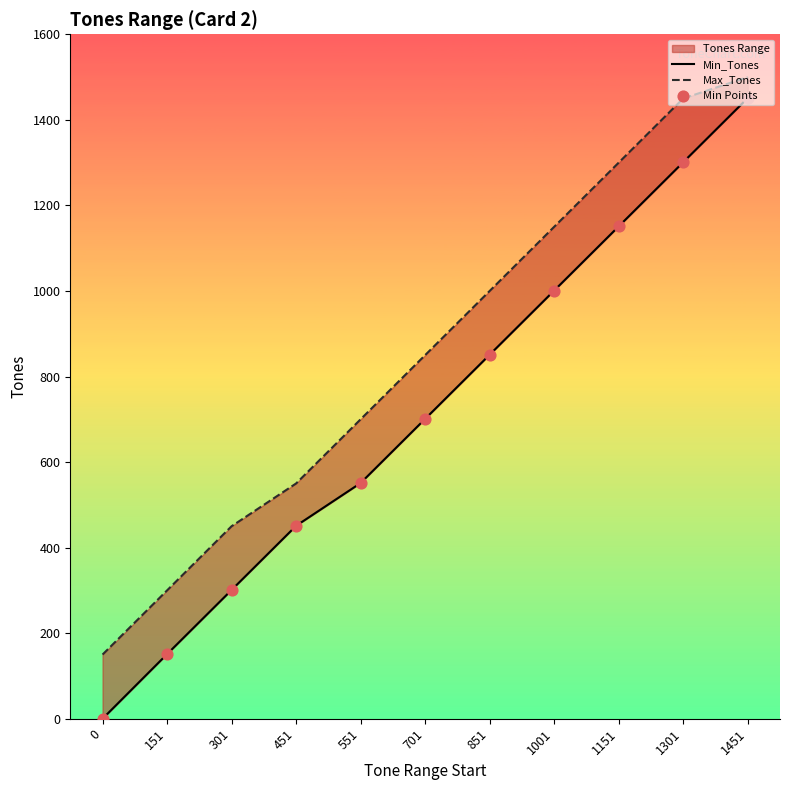

Is the value of Min_Tones at 151 greater than the value of Max_Tones at 151?

No